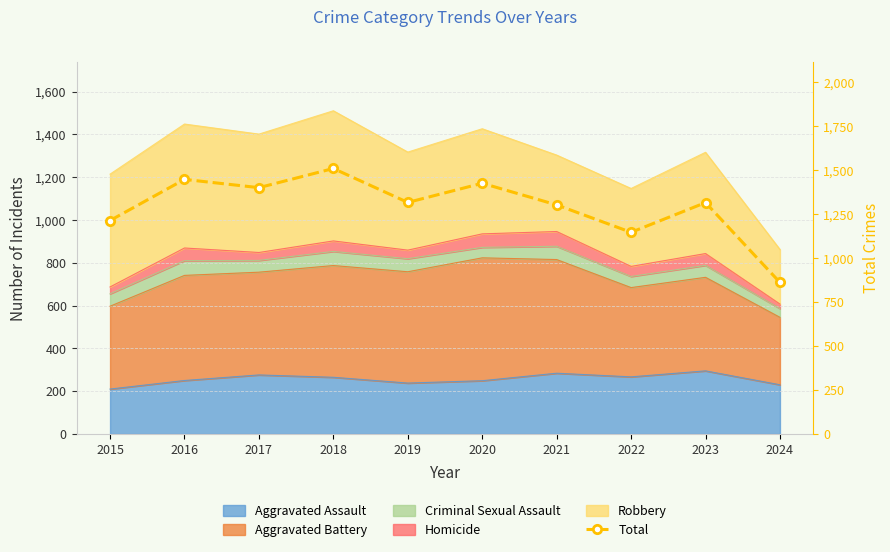

List the labels in order of value, smallest first.

2024, 2022, 2015, 2021, 2023, 2019, 2017, 2020, 2016, 2018